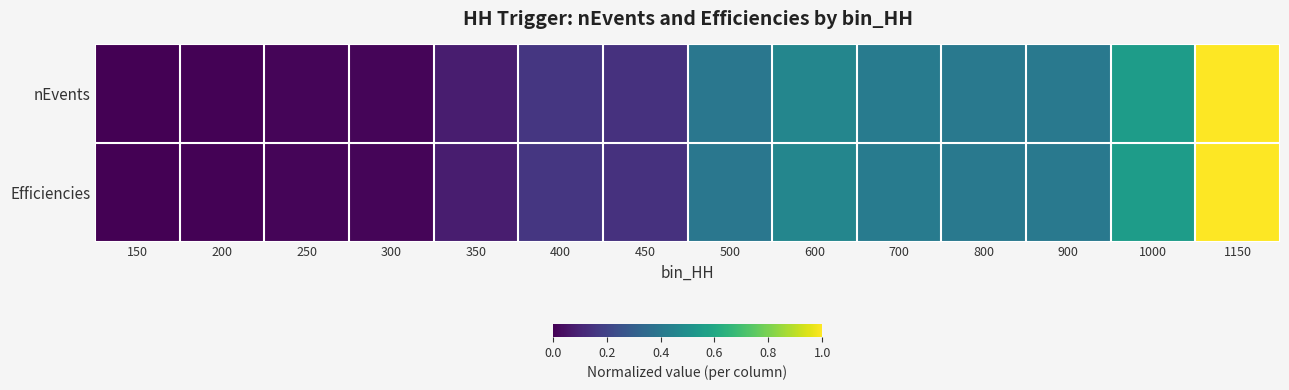

Which label corresponds to the smallest value in the chart?

150